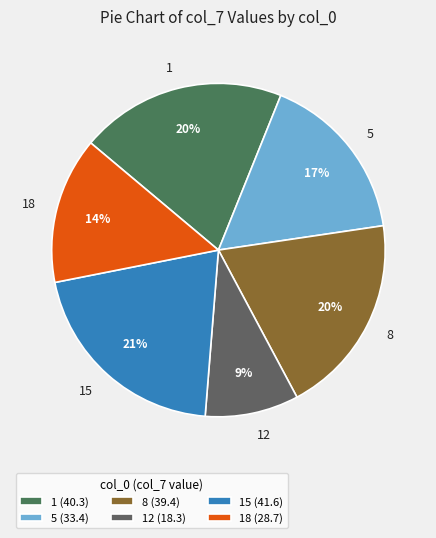

Count the number of slices in the pie.

6